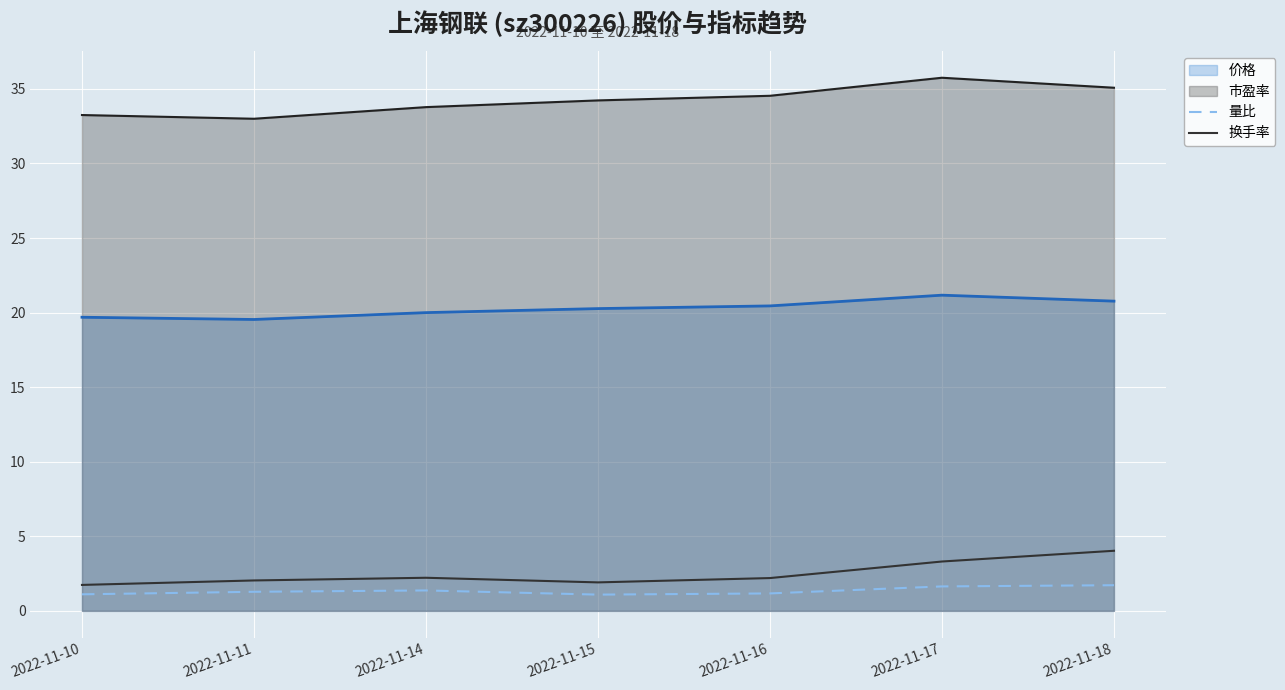

How many lines are shown in the chart?

4